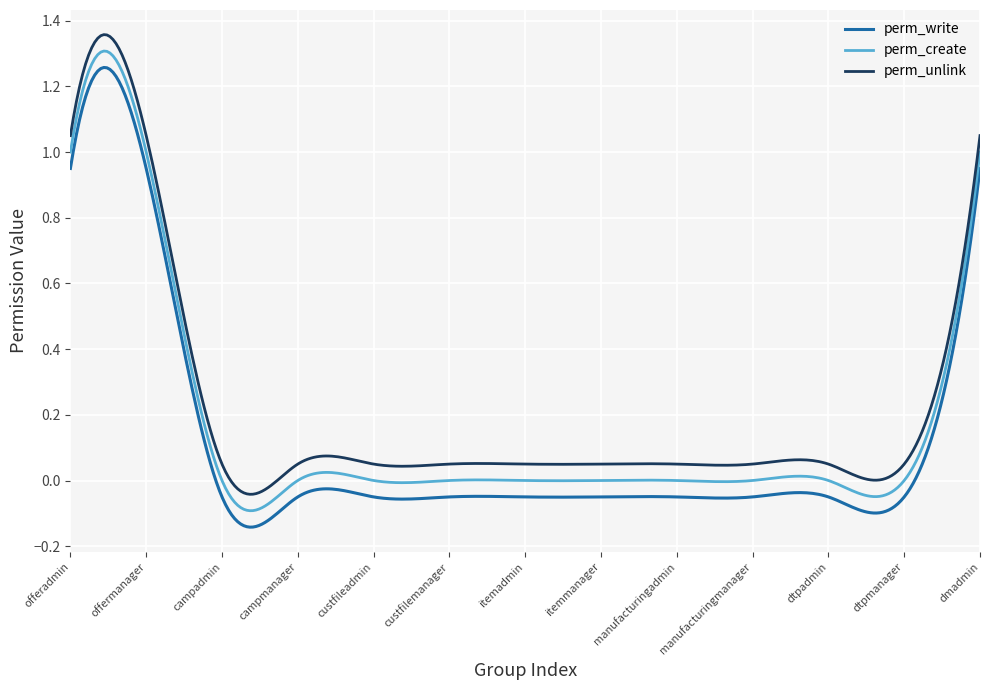

True or false: perm_unlink and perm_create cross at least once.

False